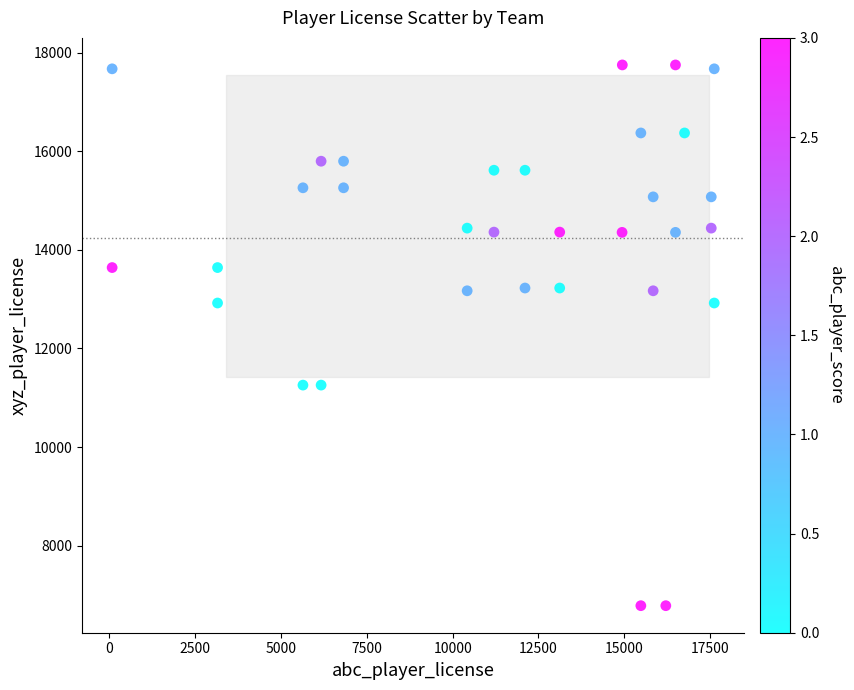

What is the range of X values (max minus min)?

17541